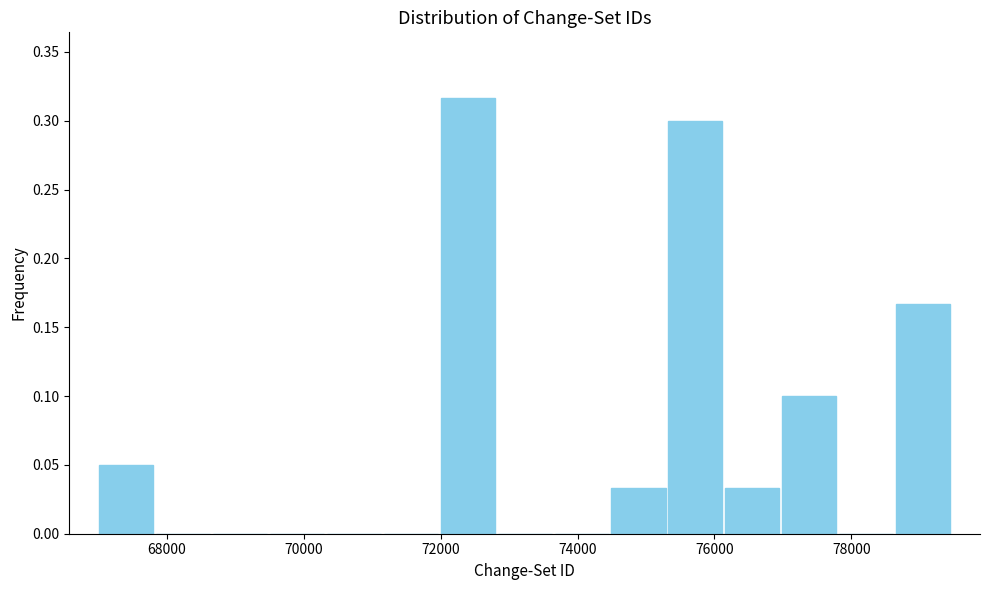

Reading left to right, list every bar in this chart as the range it spans on the x-axis followed by its height. Neither the bar edges nor the heights are printed on the chart, so give them approximately, as read against the axes.

67000 to 67800: 0.050
67800 to 68600: 0
68600 to 69400: 0
69400 to 70400: 0
70400 to 71200: 0
71200 to 72000: 0
72000 to 72800: 0.315
72800 to 73600: 0
73600 to 74400: 0
74400 to 75400: 0.035
75400 to 76200: 0.300
76200 to 77000: 0.035
77000 to 77800: 0.100
77800 to 78600: 0
78600 to 79400: 0.165